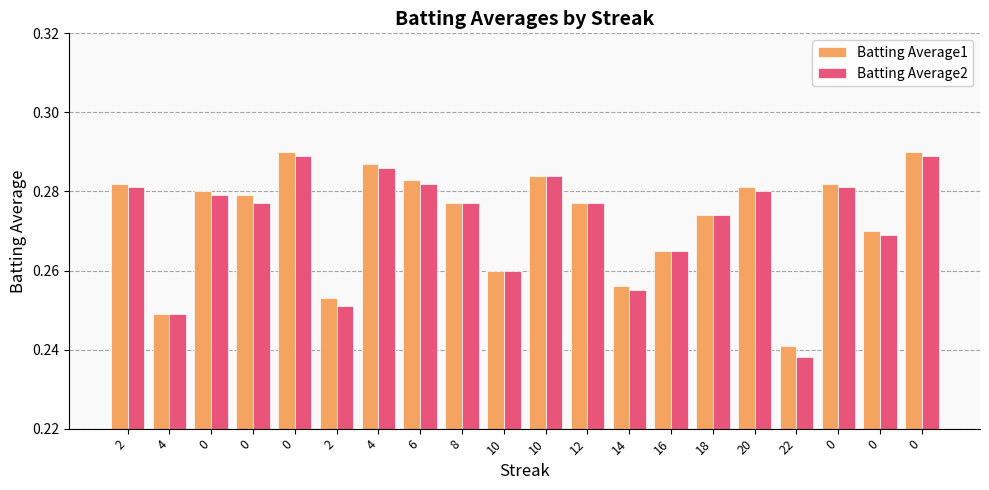

How many data points does each series have?

20